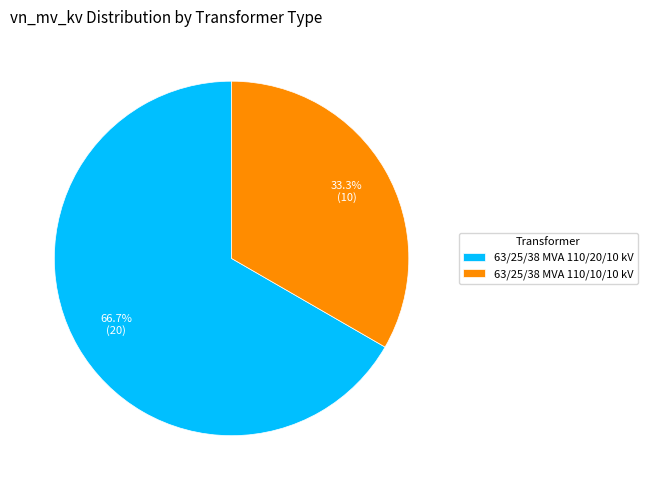

Is 63/25/38 MVA 110/10/10 kV the majority of the pie?

No